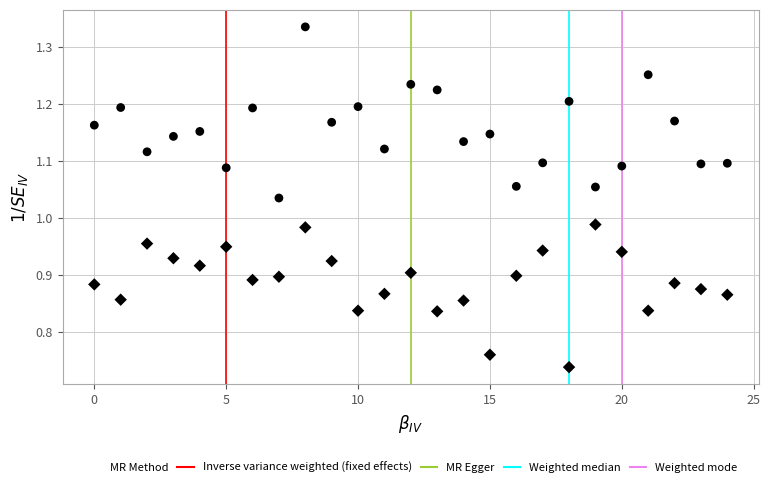

How many points are shown in the scatter plot?

50